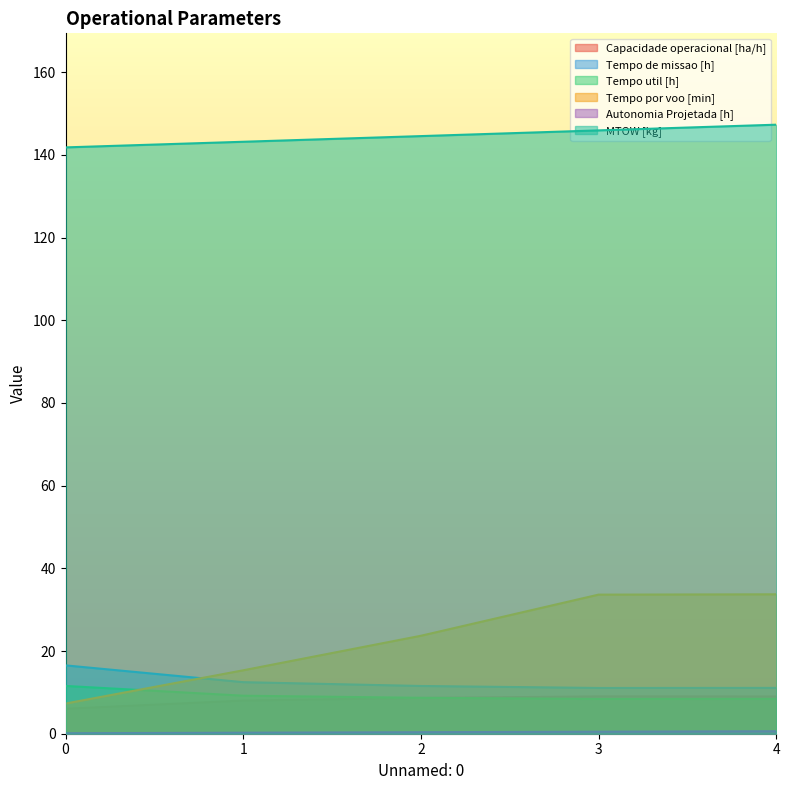

What is the value of the Tempo de missao [h] point at the 1st from the left?

16.5